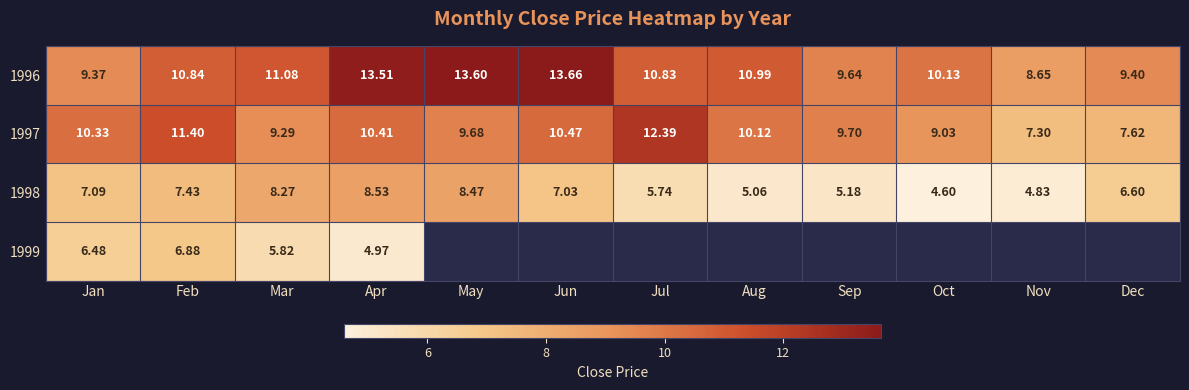

How many data points in 1997 are above 10?

6